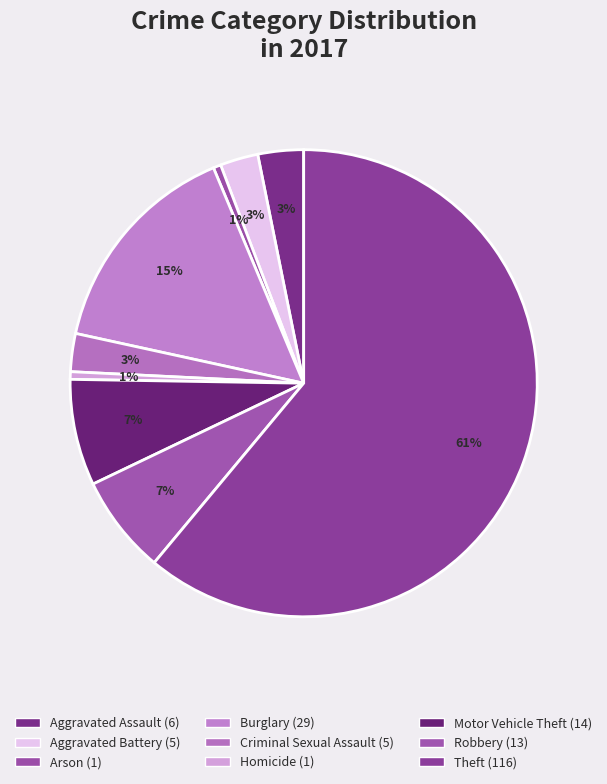

To the nearest percent, what portion does Criminal Sexual Assault represent?

3%